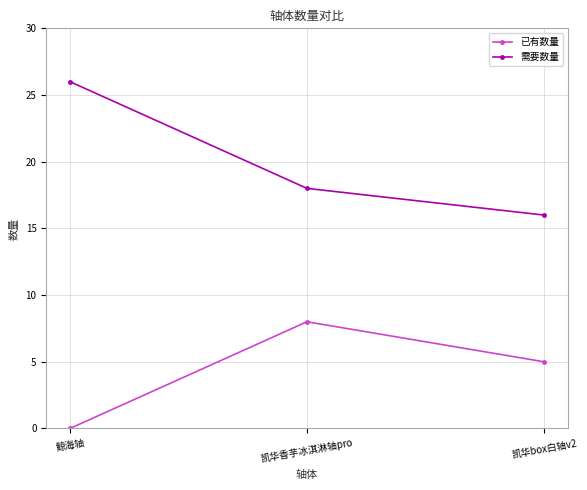

What is the minimum value for 需要数量?

16